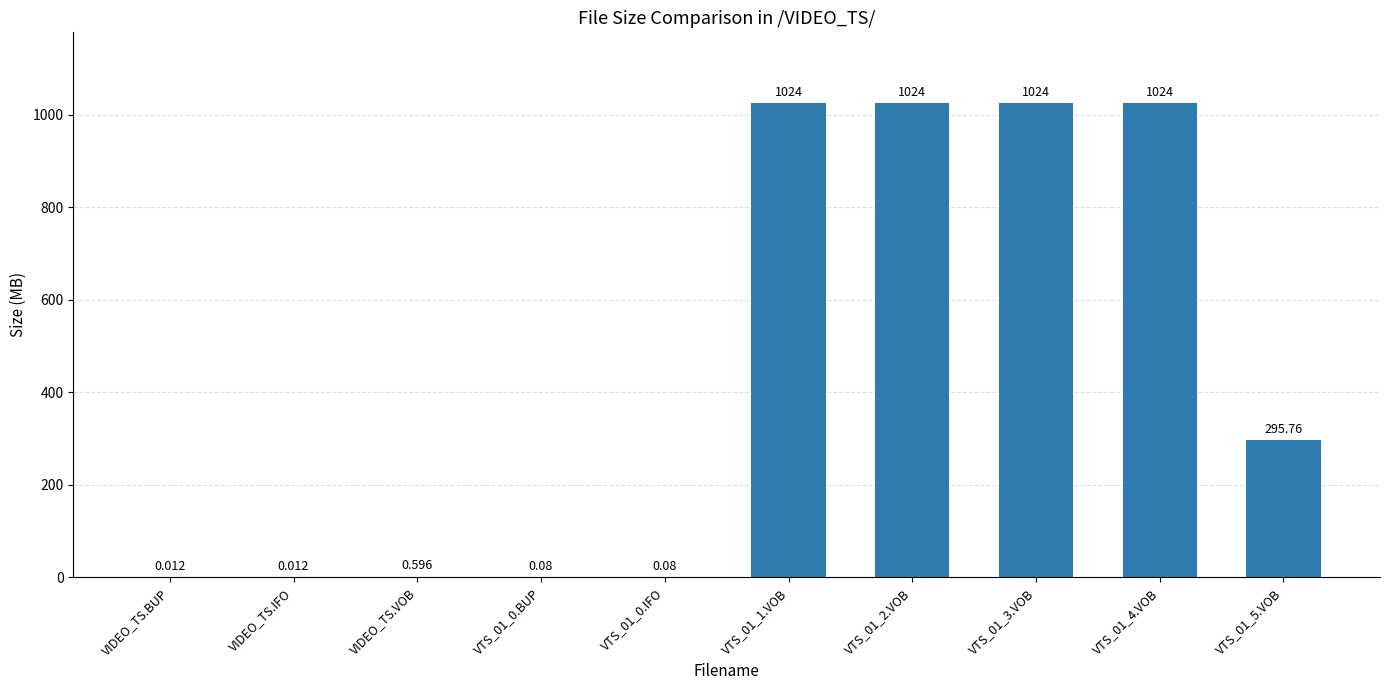

Are the bars horizontal?

No